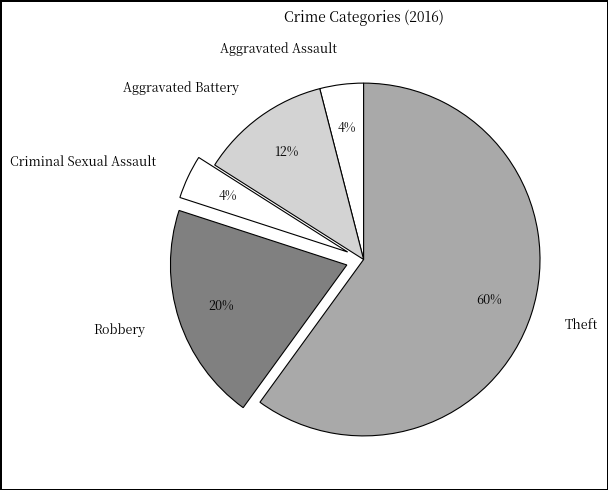

True or false: Theft accounts for 72% of the total.

False